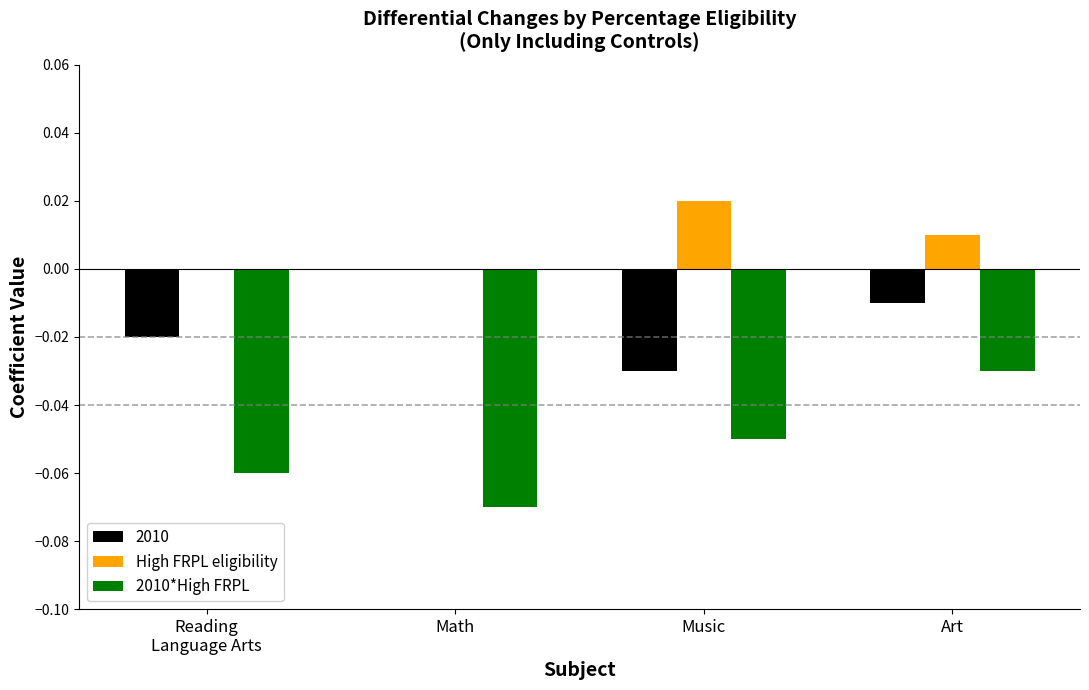

Is the value of High FRPL eligibility at Music greater than the value of 2010*High FRPL at Math?

Yes